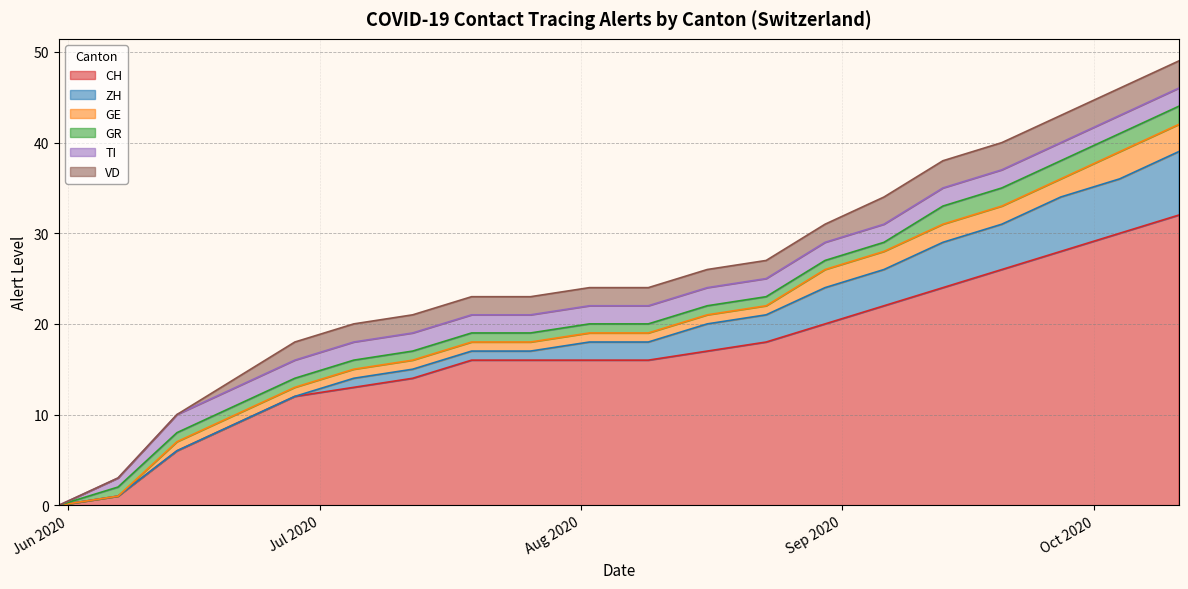

Which series has the largest total across all categories?

CH